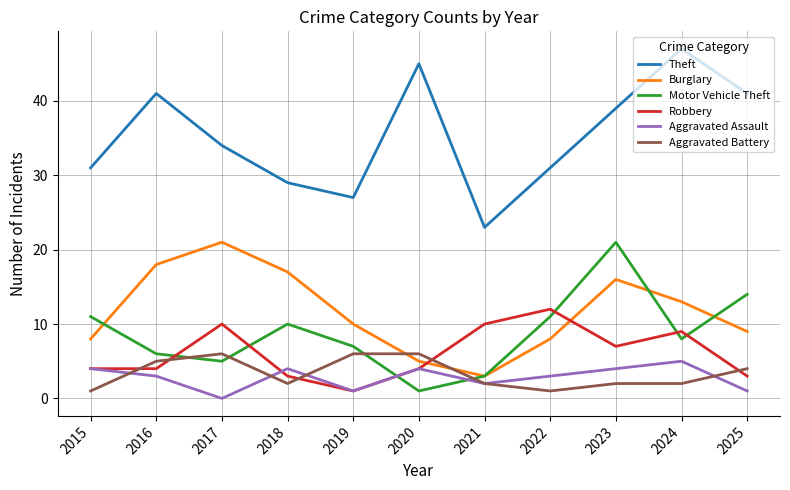

Which category has the highest value in the Aggravated Assault series?

2024